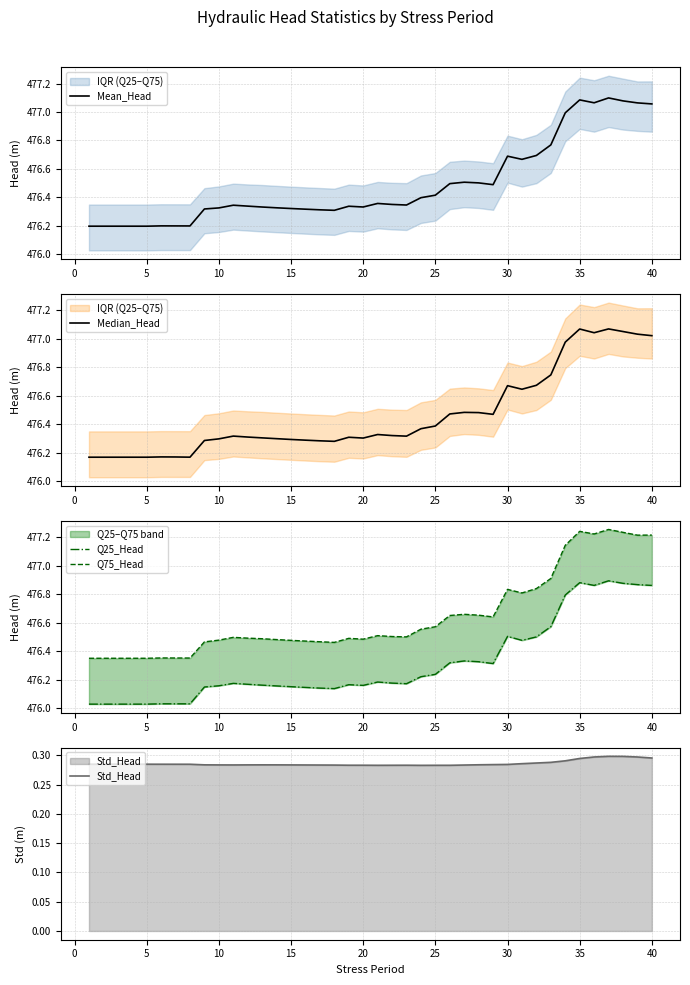

Between 0 and 30, which series saw the biggest shift?

Median_Head